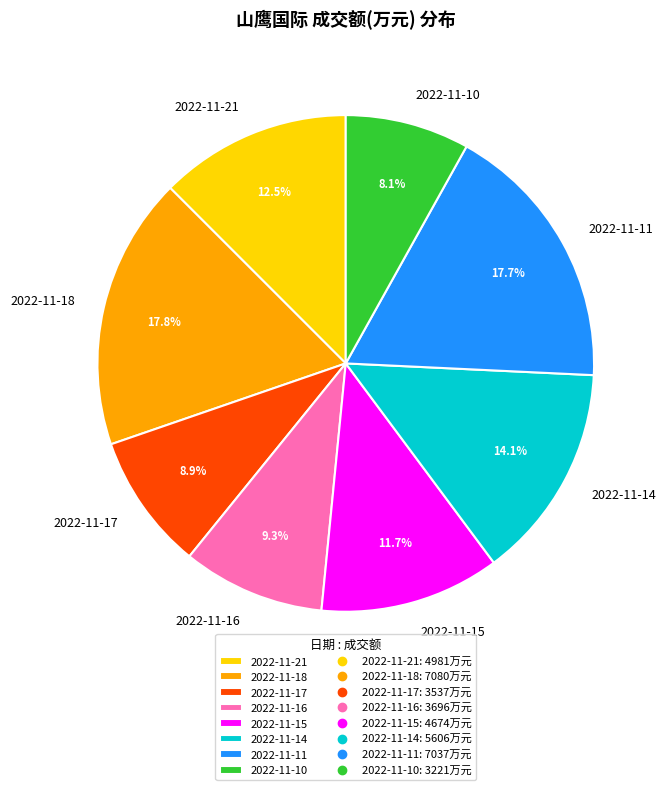

How much of the chart is everything except 2022-11-18?

82.2%